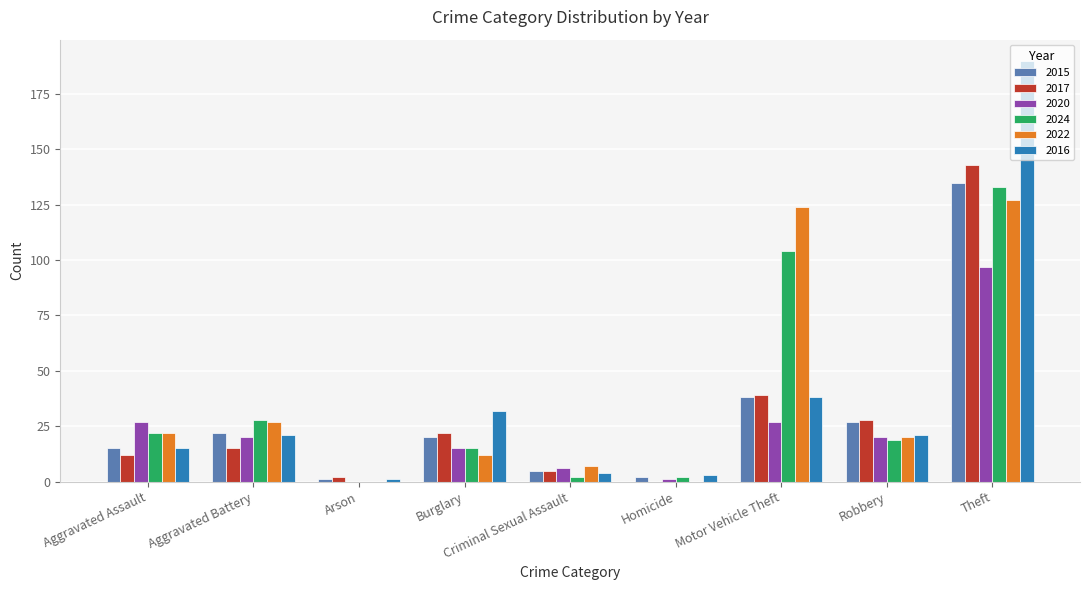

What is the sum of the 2016 values at Robbery and Burglary?

53